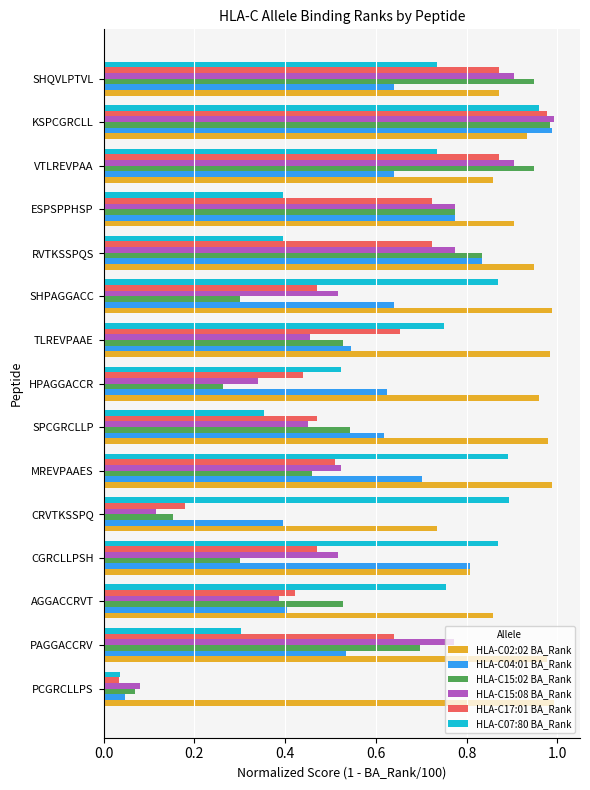

What is the sum of all HLA-C15:02 BA_Rank values?

8.3